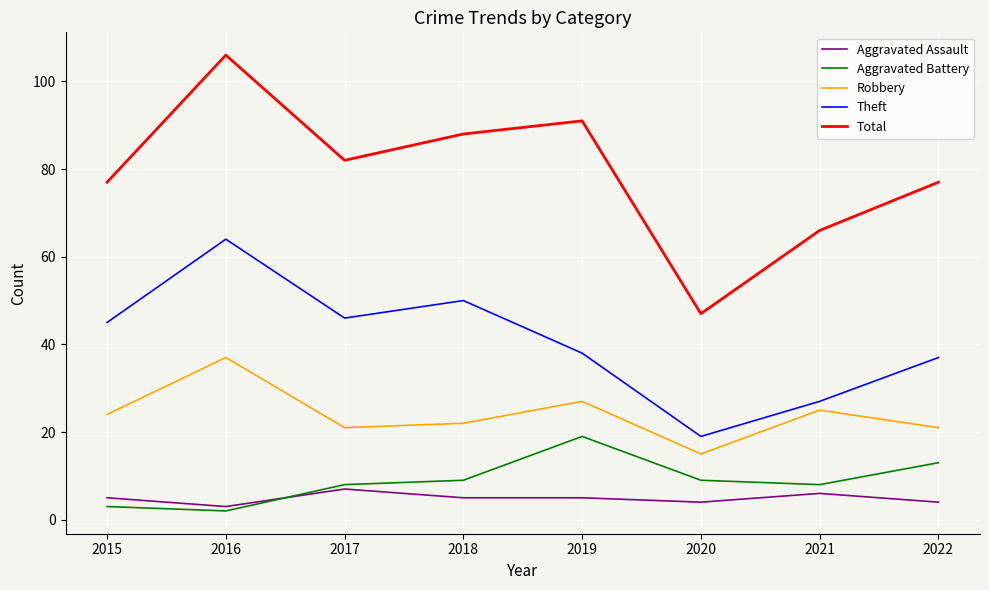

At how many categories does at least one series exceed 19?

8